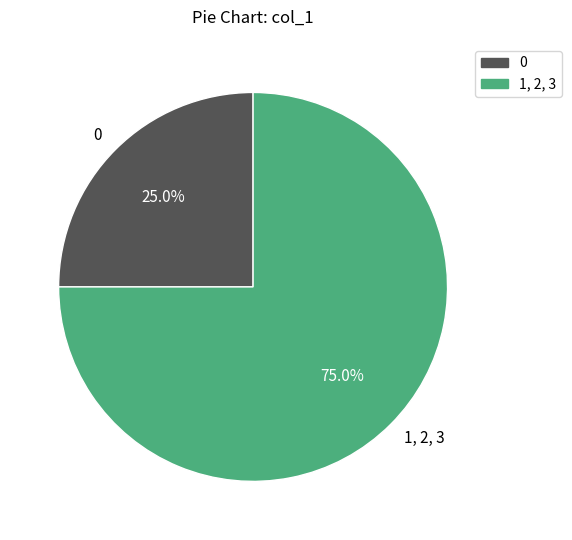

Does 0 account for over 50% of the chart?

No